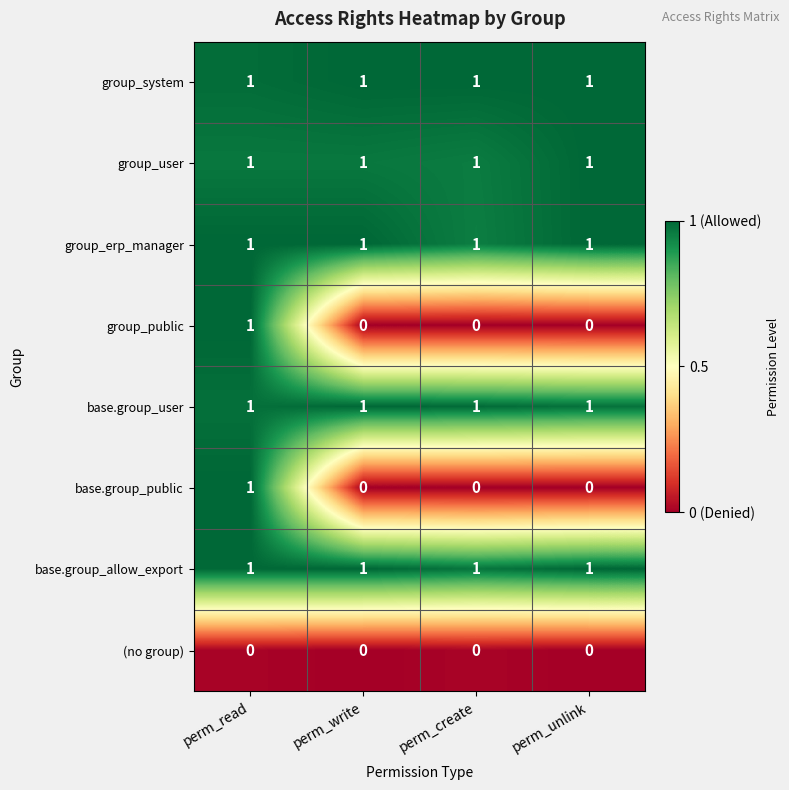

At which category is the sum across all series the highest?

perm_read